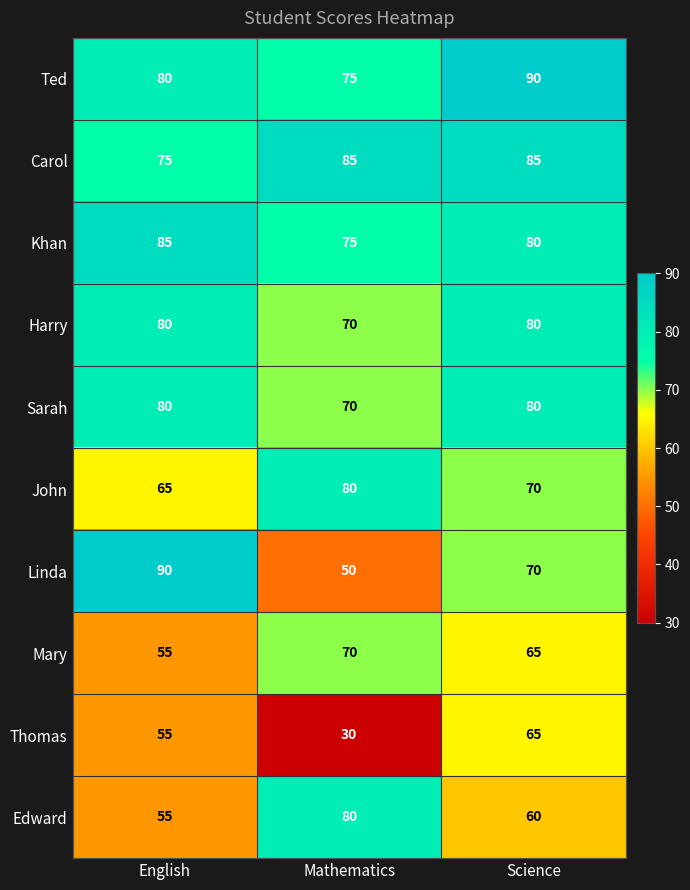

Count the number of data series in this chart.

10